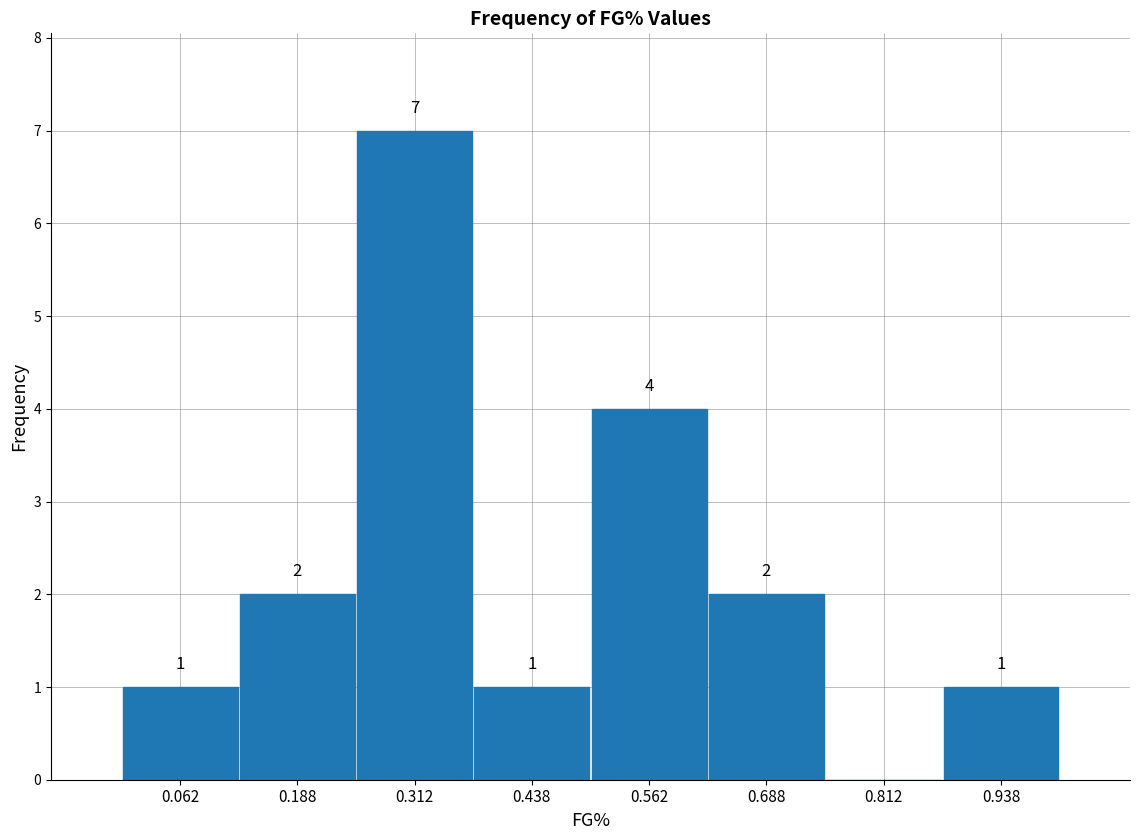

Over which range of the x-axis is the bar tallest?

0.250 to 0.375